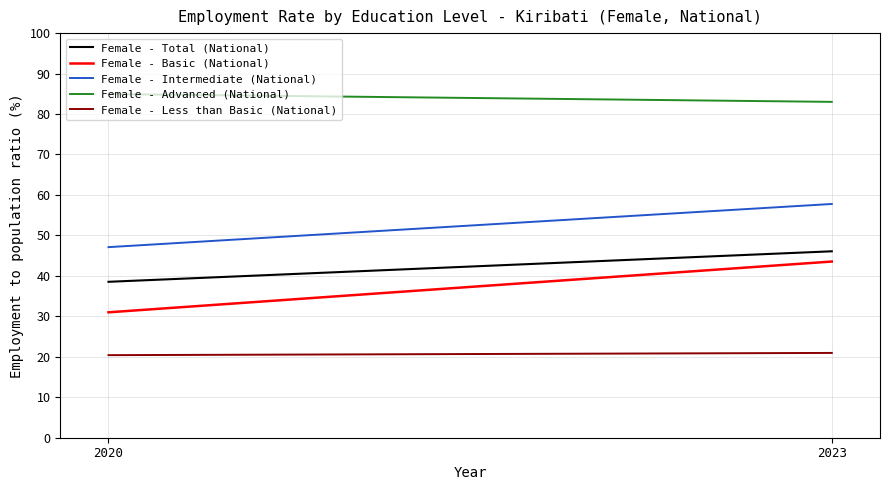

Is this an area chart (filled region under the line)?

No